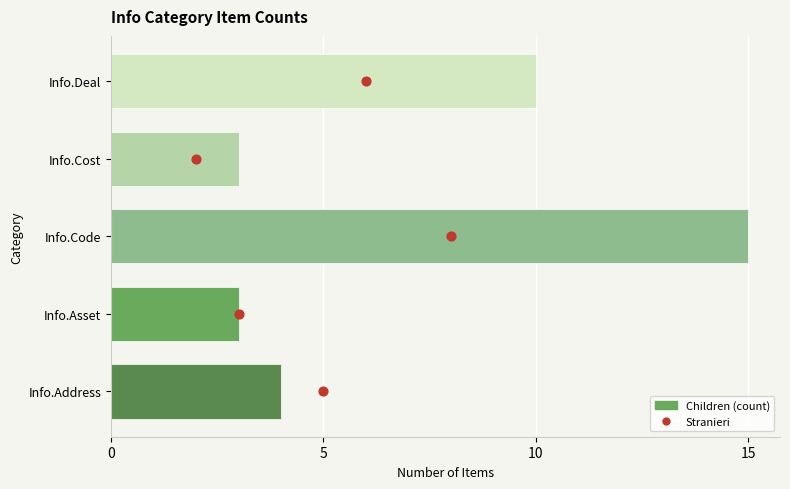

What are all the series names shown in the legend?

Children (count), Stranieri